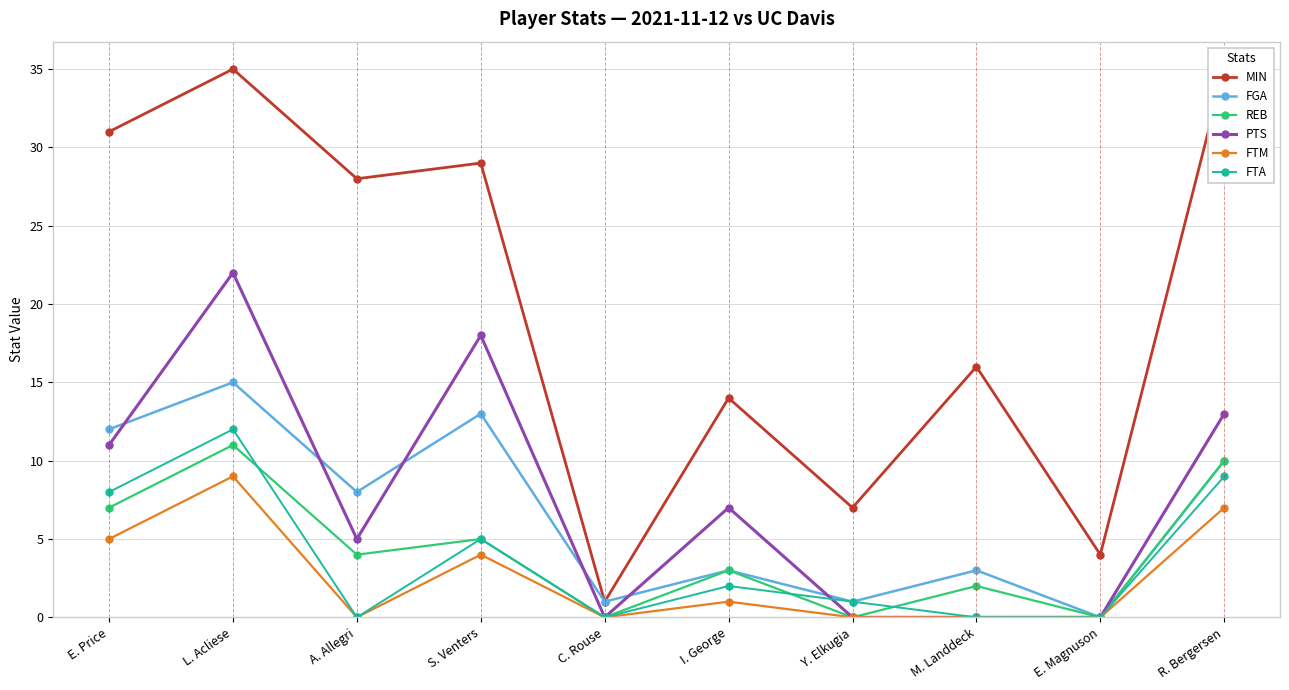

What is the difference between the REB values at M. Landdeck and E. Price?

5